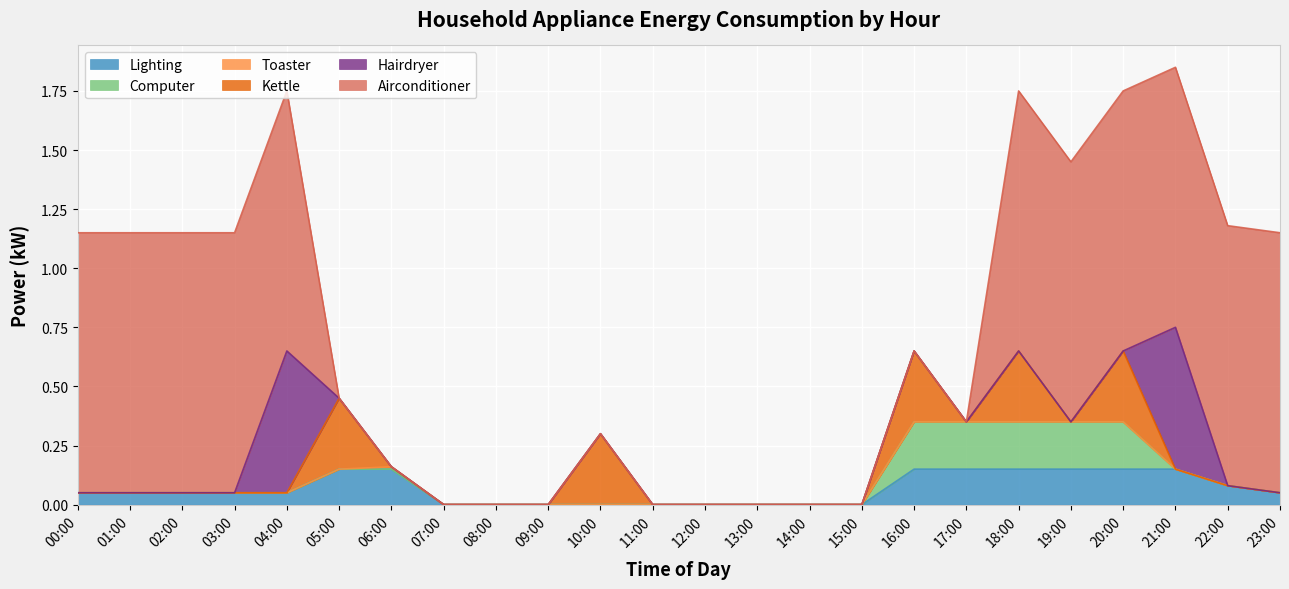

What is the difference between the maximum and minimum values in the Kettle series?

0.3